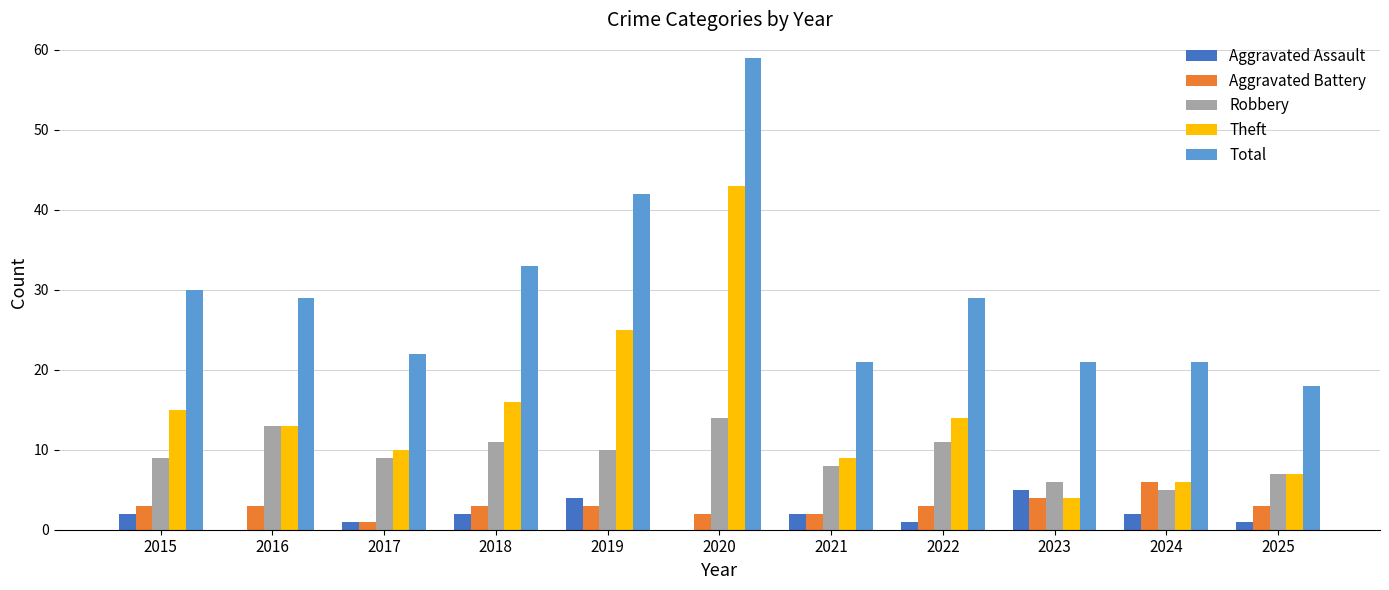

Reading left to right, transcribe all the data shown in this chart.

Aggravated Assault: 2	0	1	2	4	0	2	1	5	2	1
Aggravated Battery: 3	3	1	3	3	2	2	3	4	6	3
Robbery: 9	13	9	11	10	14	8	11	6	5	7
Theft: 15	13	10	16	25	43	9	14	4	6	7
Total: 30	29	22	33	42	59	21	29	21	21	18